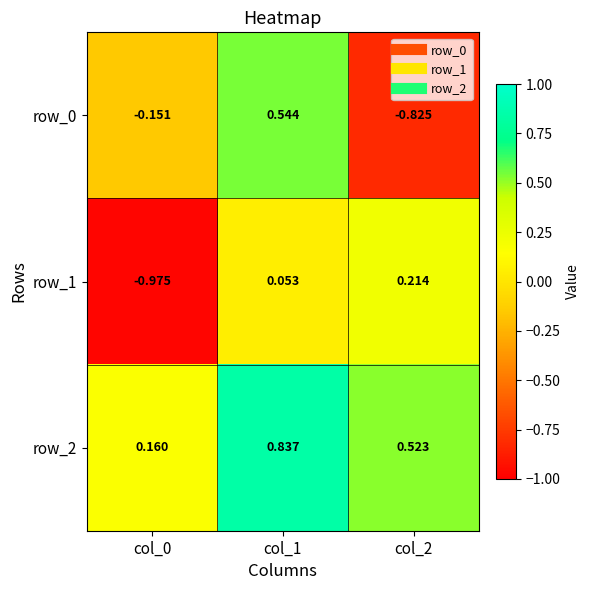

Which series has the widest spread of values?

row_0